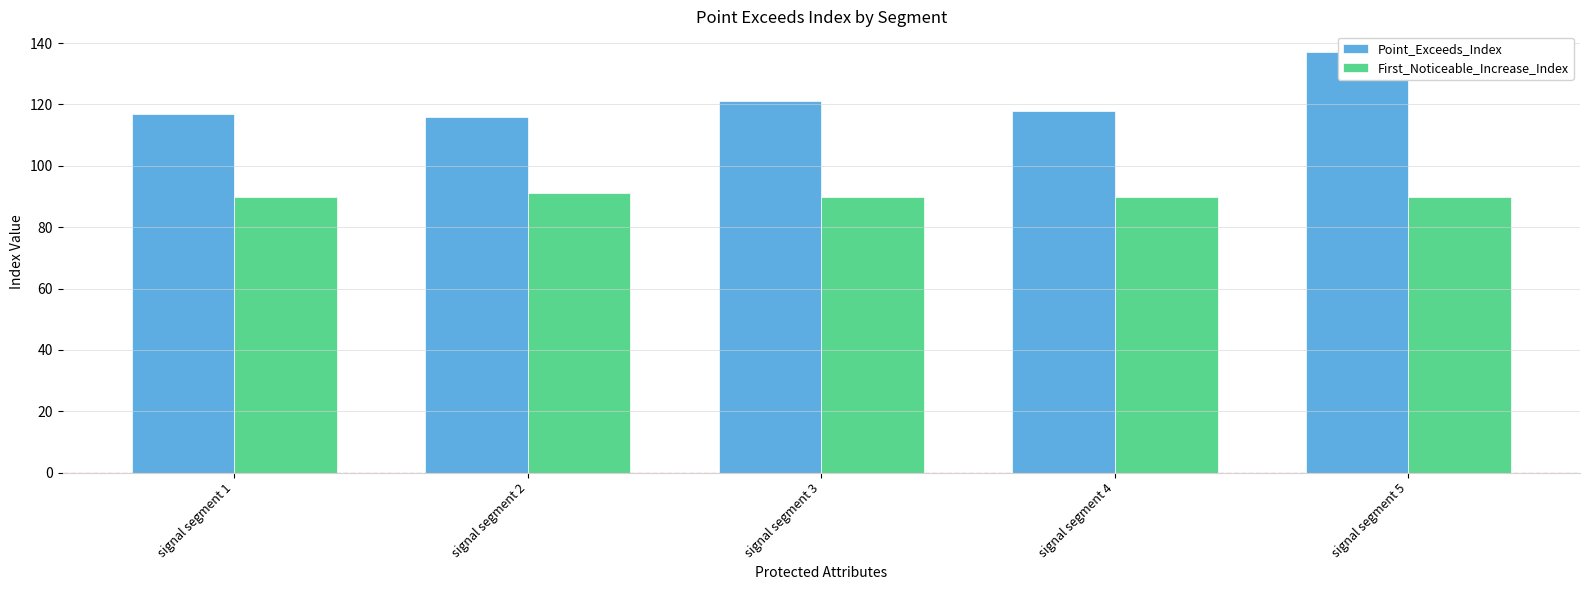

What is the minimum value for Point_Exceeds_Index?

116